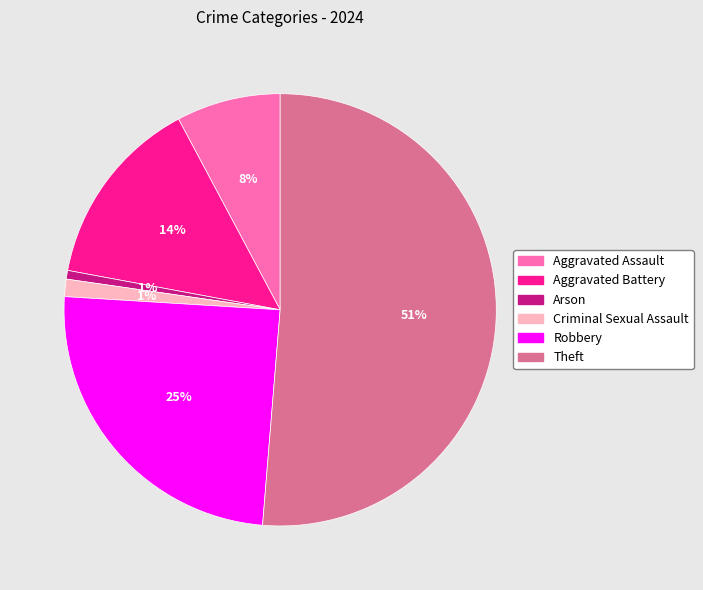

What is the largest slice in the pie chart?

Theft